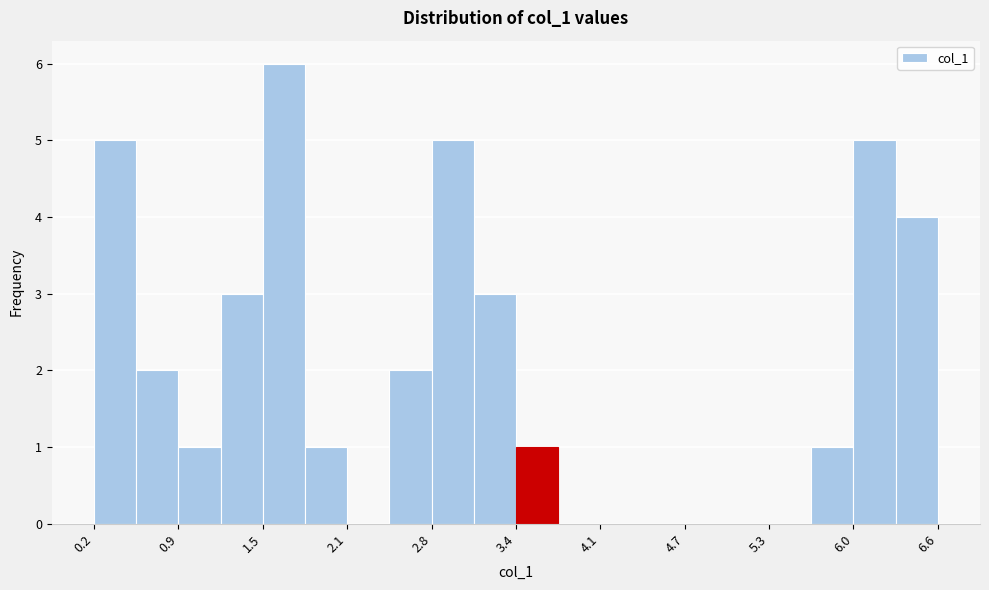

Around what value on the x-axis is the tallest bar? Give the approximate position of its centre, as read against the axis.

1.7